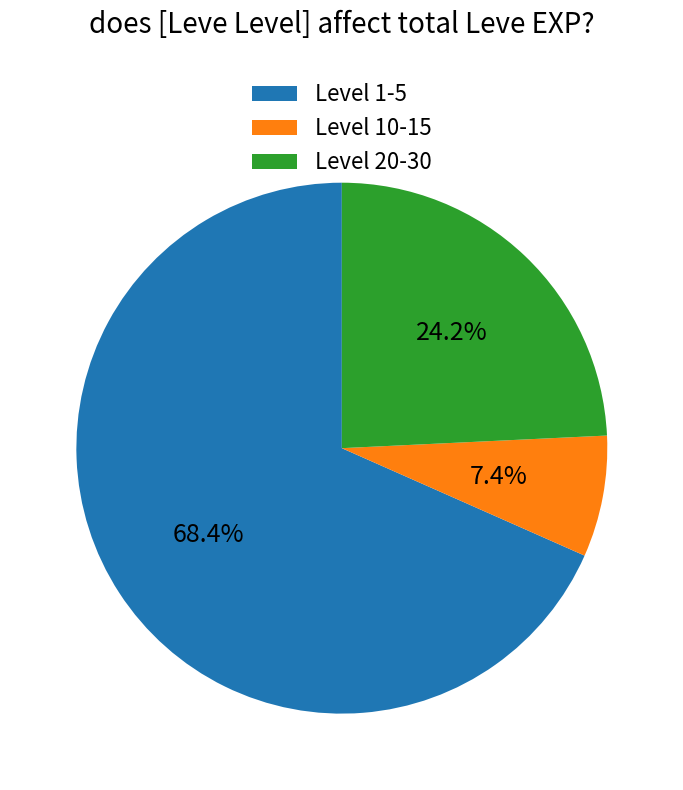

Which slice is the smallest?

Level 10-15